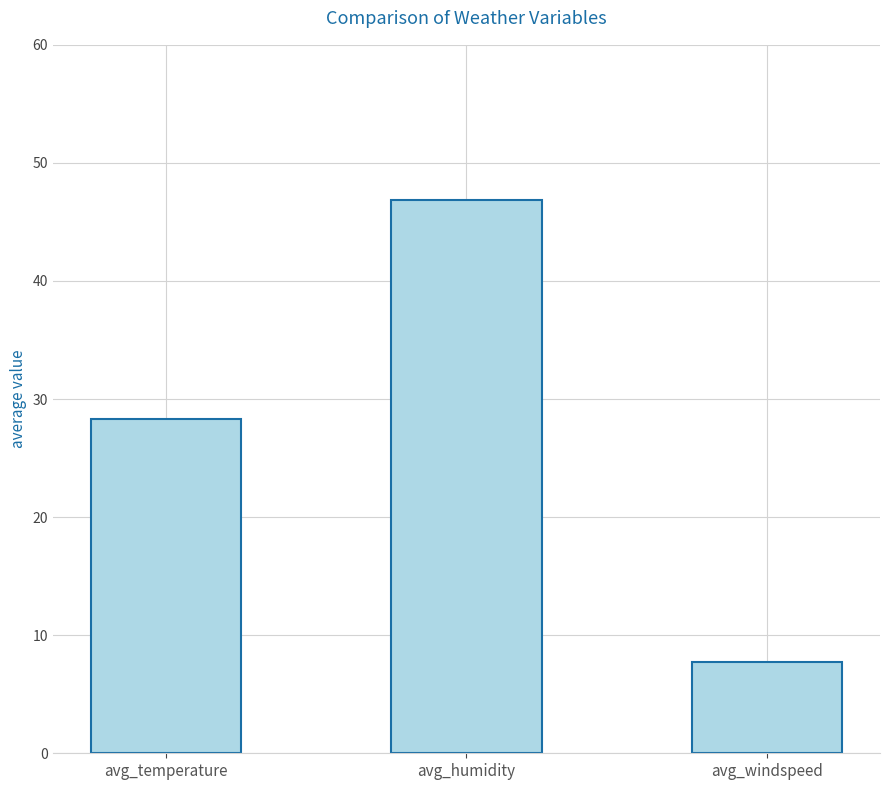

What is the change in value from avg_temperature to avg_humidity?

+18.6